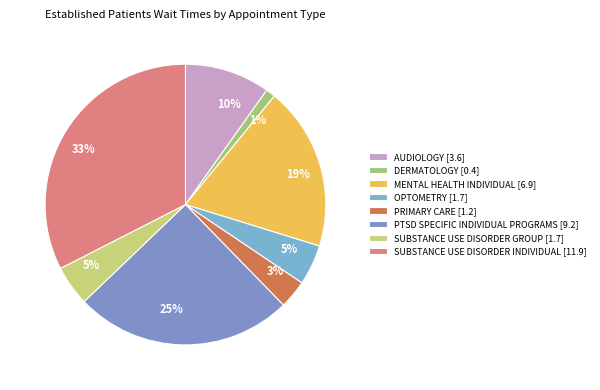

What percentage is the PRIMARY CARE slice, to the nearest percent?

3%